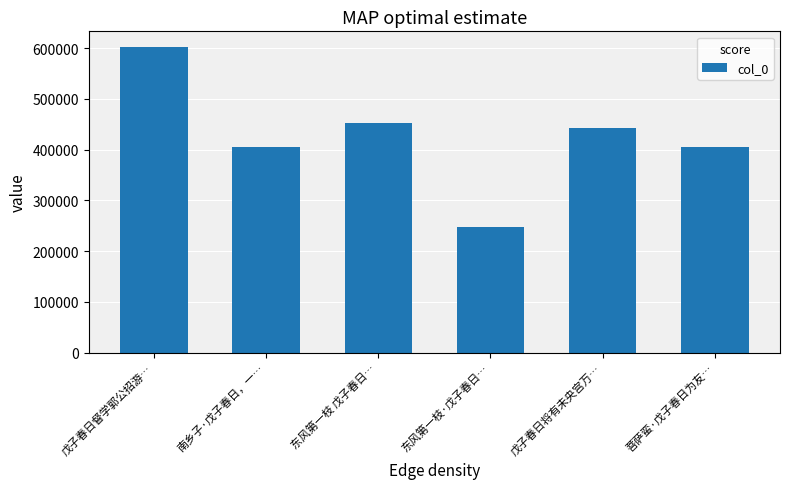

What is the change in value from 戊子春日将有未央宫万… to 菩萨蛮·戊子春日为友…?

-38484